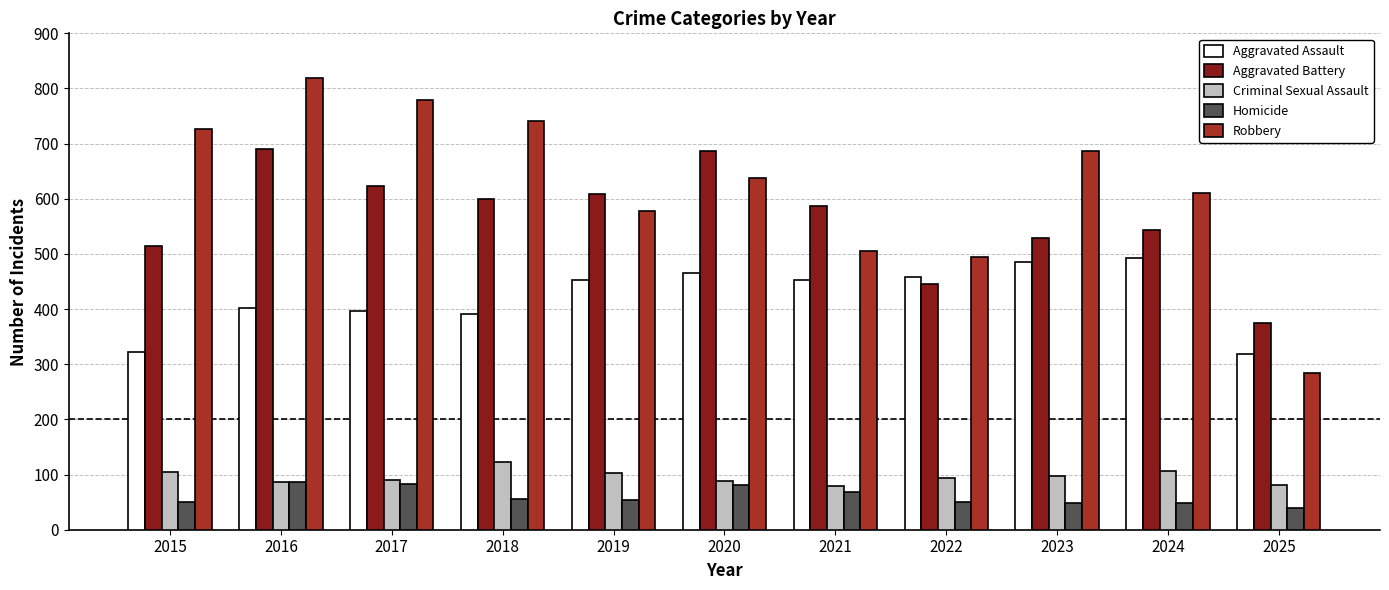

Between 2017 and 2020, which series saw the biggest shift?

Robbery